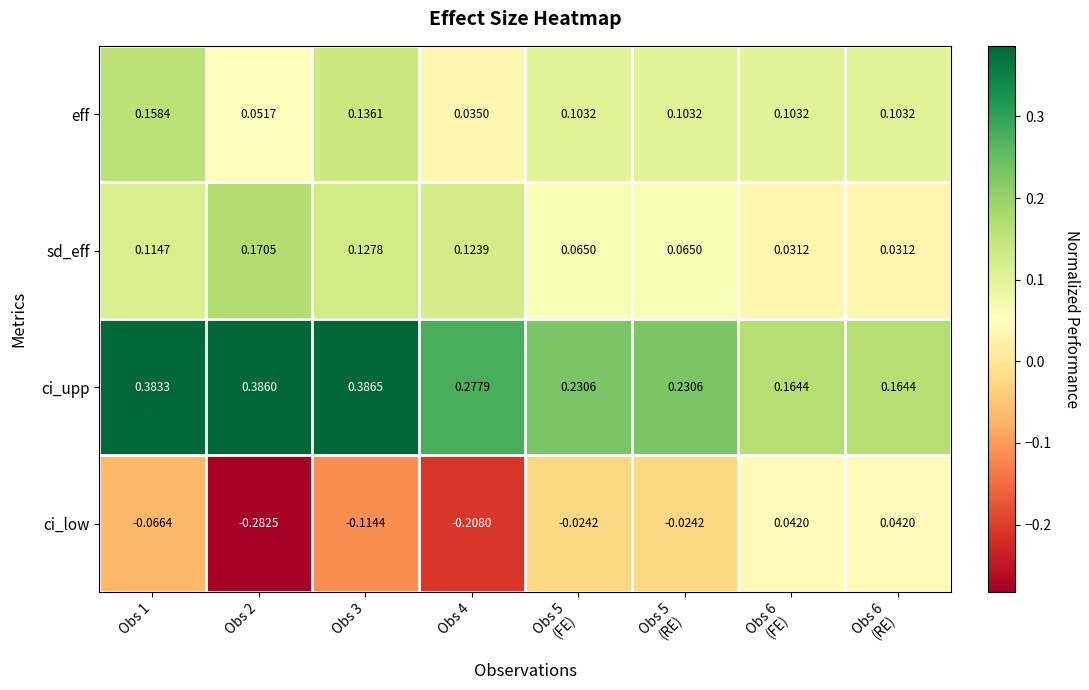

At how many categories does at least one series exceed 0?

8